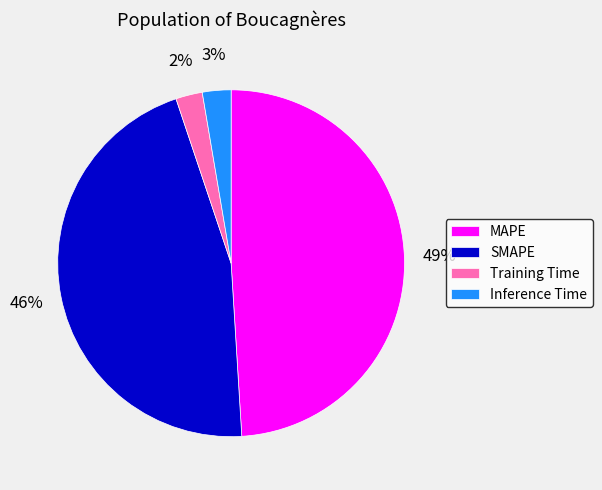

How many segments does this pie chart have?

4